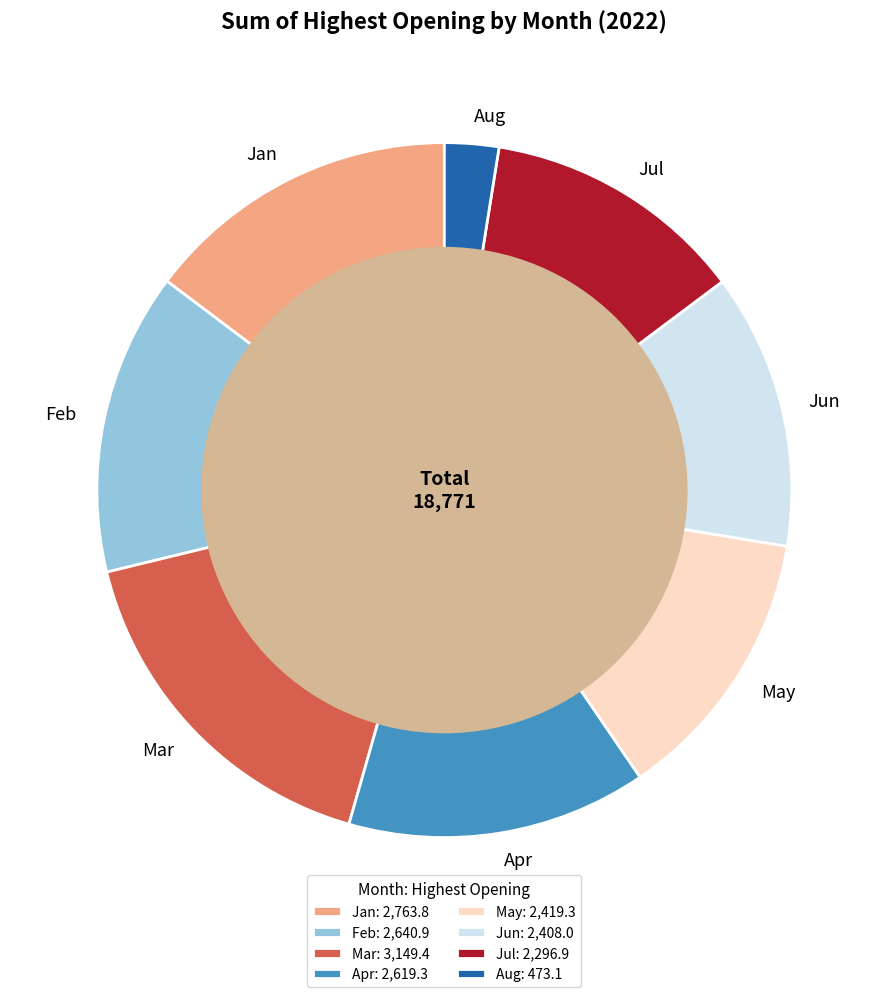

Is Jul the majority of the pie?

No